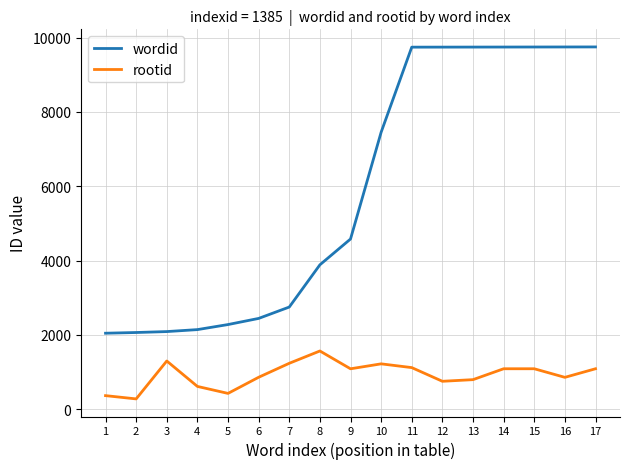

Which series has the largest total across all categories?

wordid